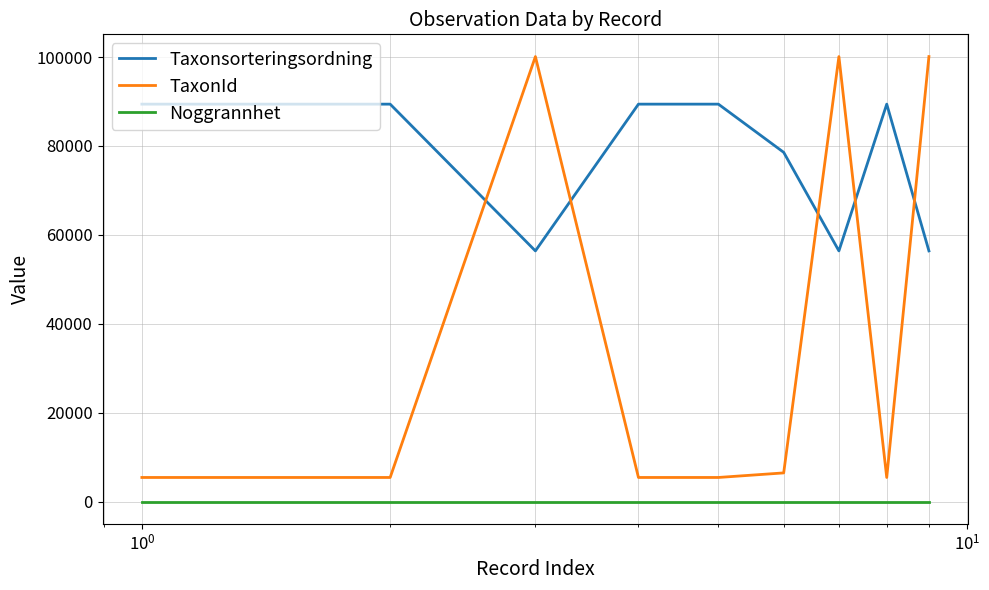

Which series has the largest range (max minus min)?

TaxonId